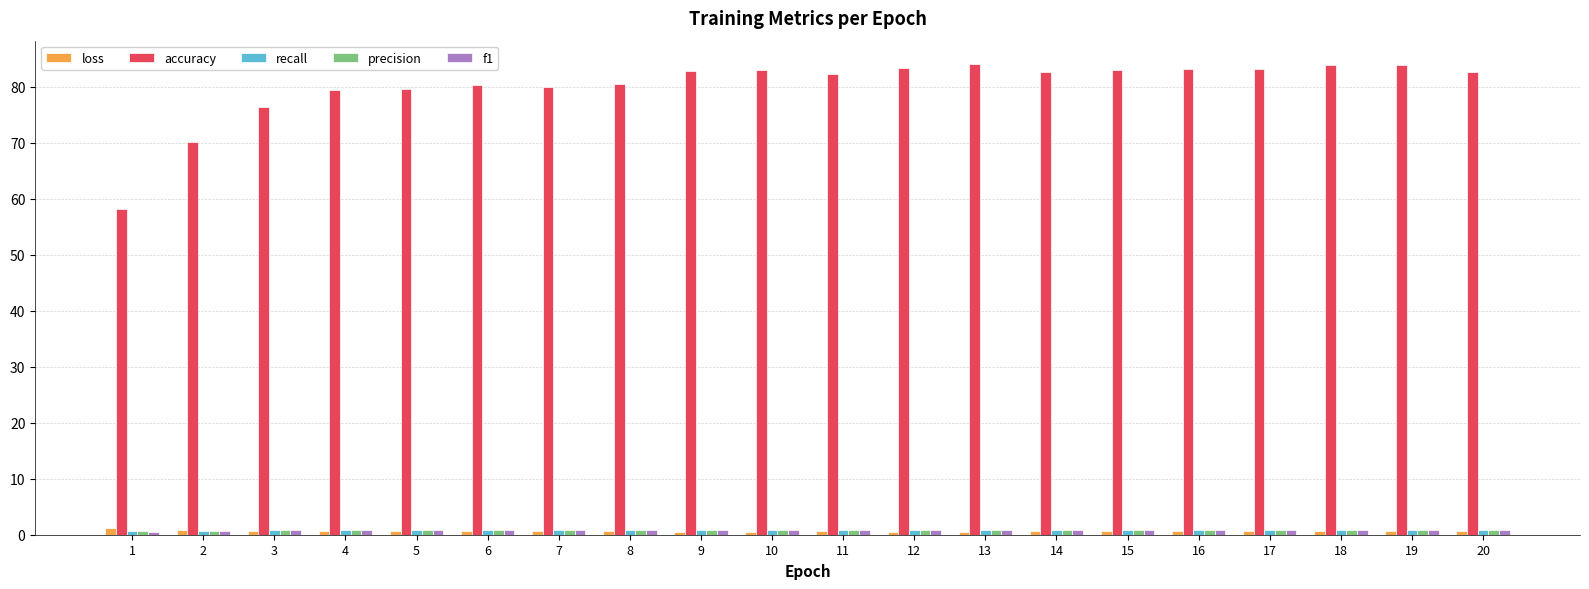

Is it true that accuracy equals 120.6 at 6?

False